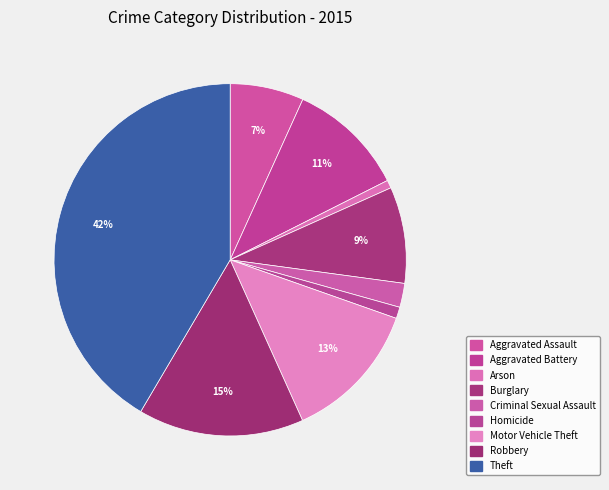

Count the number of slices in the pie.

9